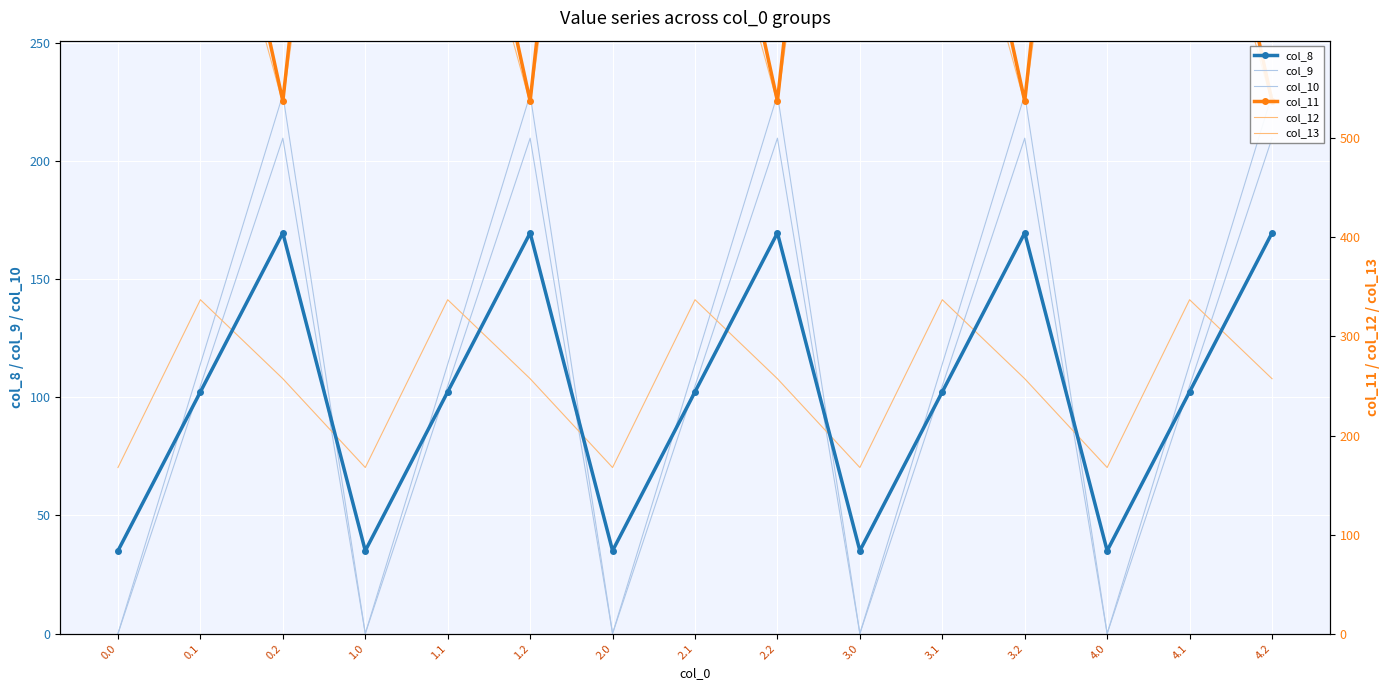

Reading left to right, what are all the values shown in this chart?

col_8: 0.0=35.0	0.1=102.3	0.2=169.5	1.0=35.0	1.1=102.3	1.2=169.5	2.0=35.0	2.1=102.3	2.2=169.5	3.0=35.0	3.1=102.3	3.2=169.5	4.0=35.0	4.1=102.3	4.2=169.5
col_9: 0.0=0.0	0.1=104.8	0.2=209.6	1.0=0.0	1.1=104.8	1.2=209.6	2.0=0.0	2.1=104.8	2.2=209.6	3.0=0.0	3.1=104.8	3.2=209.6	4.0=0.0	4.1=104.8	4.2=209.6
col_10: 0.0=0.0	0.1=114.0	0.2=228.0	1.0=0.0	1.1=114.0	1.2=228.0	2.0=0.0	2.1=114.0	2.2=228.0	3.0=0.0	3.1=114.0	3.2=228.0	4.0=0.0	4.1=114.0	4.2=228.0
col_11: 0.0=544.3	0.1=384.7	0.2=225.2	1.0=544.3	1.1=384.7	1.2=225.2	2.0=544.3	2.1=384.7	2.2=225.2	3.0=544.3	3.1=384.7	3.2=225.2	4.0=544.3	4.1=384.7	4.2=225.2
col_12: 0.0=477.2	0.1=350.8	0.2=224.3	1.0=477.2	1.1=350.8	1.2=224.3	2.0=477.2	2.1=350.8	2.2=224.3	3.0=477.2	3.1=350.8	3.2=224.3	4.0=477.2	4.1=350.8	4.2=224.3
col_13: 0.0=70.2	0.1=141.2	0.2=107.8	1.0=70.2	1.1=141.2	1.2=107.8	2.0=70.2	2.1=141.2	2.2=107.8	3.0=70.2	3.1=141.2	3.2=107.8	4.0=70.2	4.1=141.2	4.2=107.8